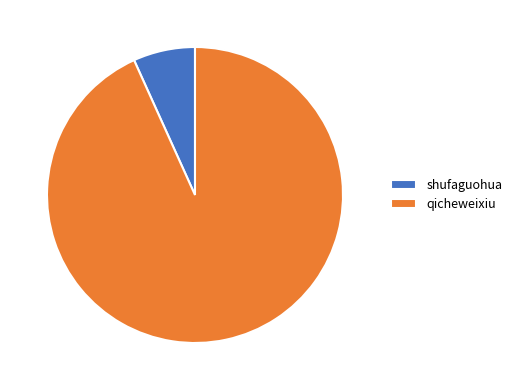

Is qicheweixiu the majority of the pie?

Yes